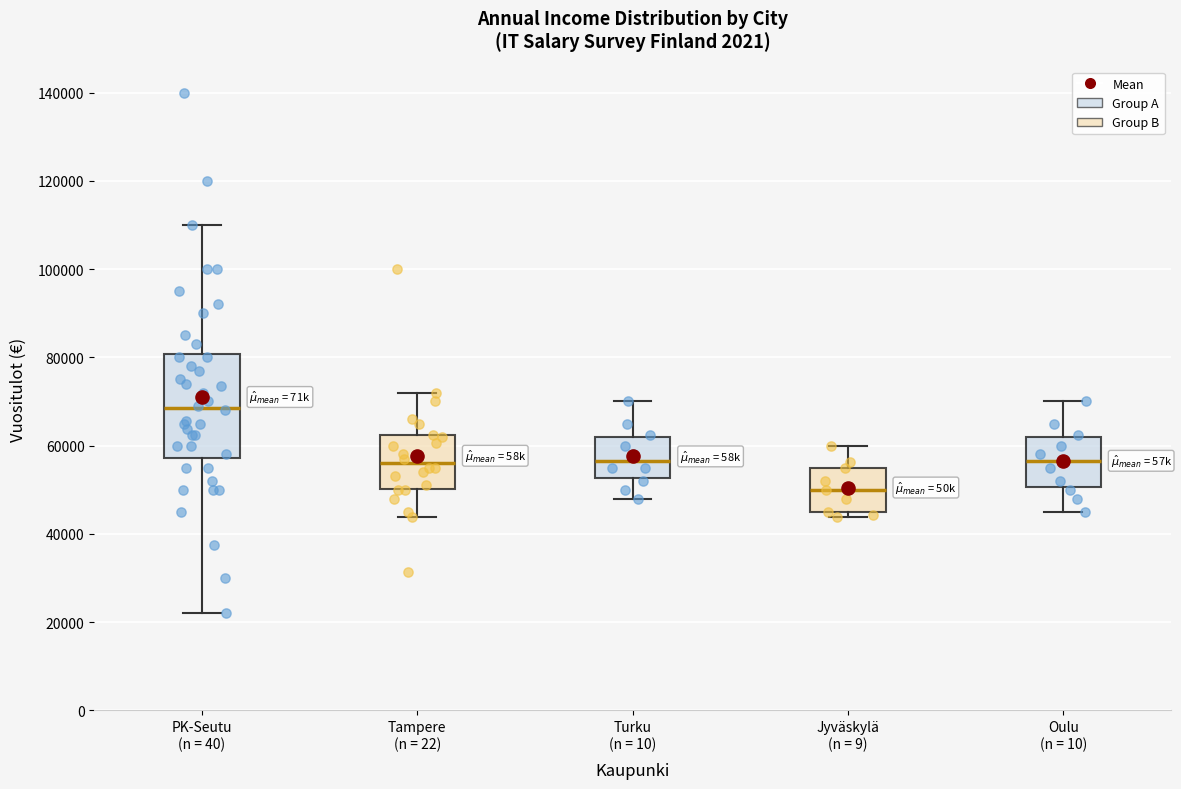

Where does the median line of the box for Jyväskylä (n = 9) sit on the y-axis? The values are not printed on the chart, so give them approximately, as read against the axis.

50000